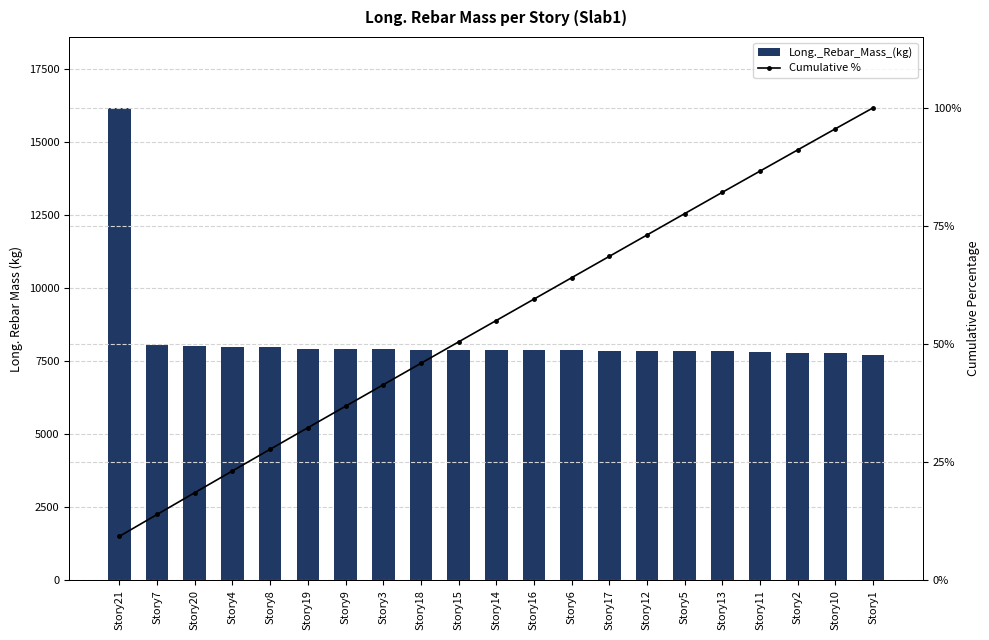

How many data points in Long._Rebar_Mass_(kg) are less than 7874?

10